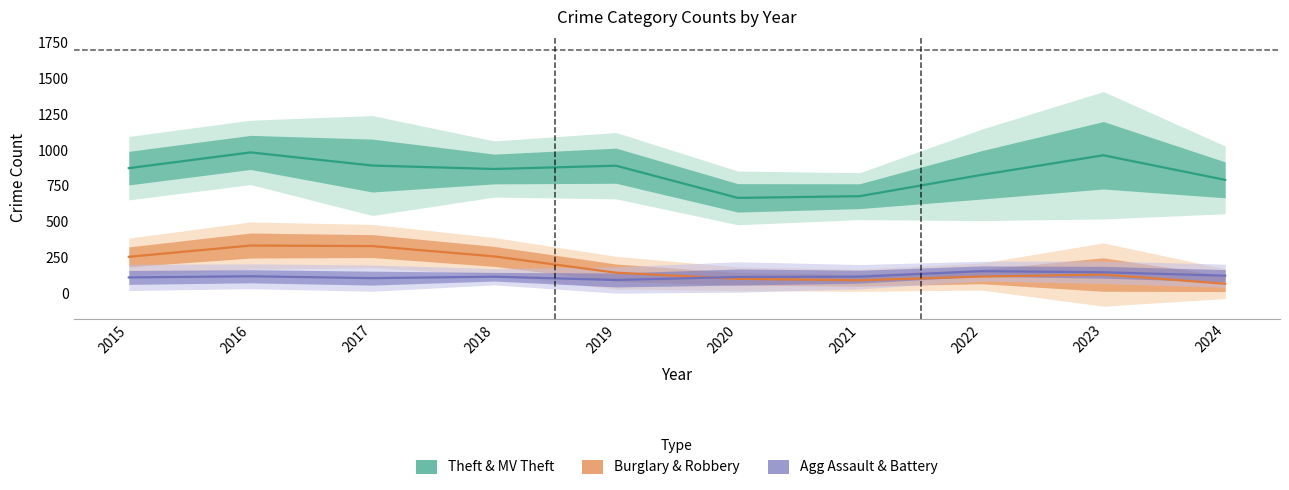

At which category does Theft reach its first local peak?

2016